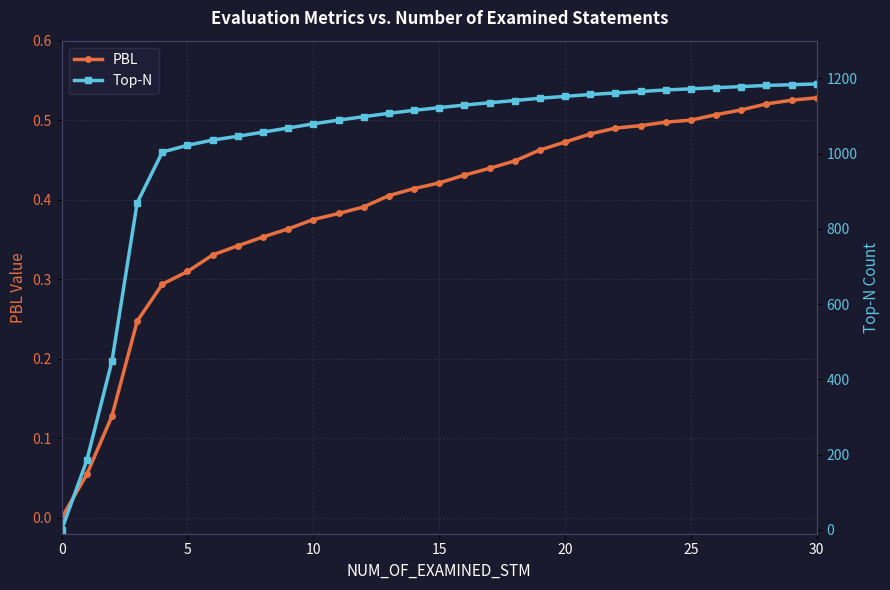

True or false: Top-N and PBL cross at least once.

False